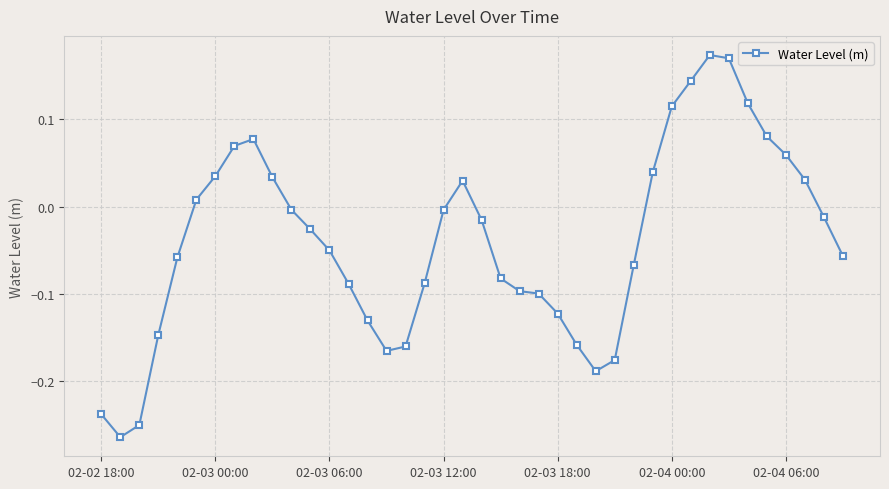

True or false: there are more than 1 points higher than both neighbors.

True